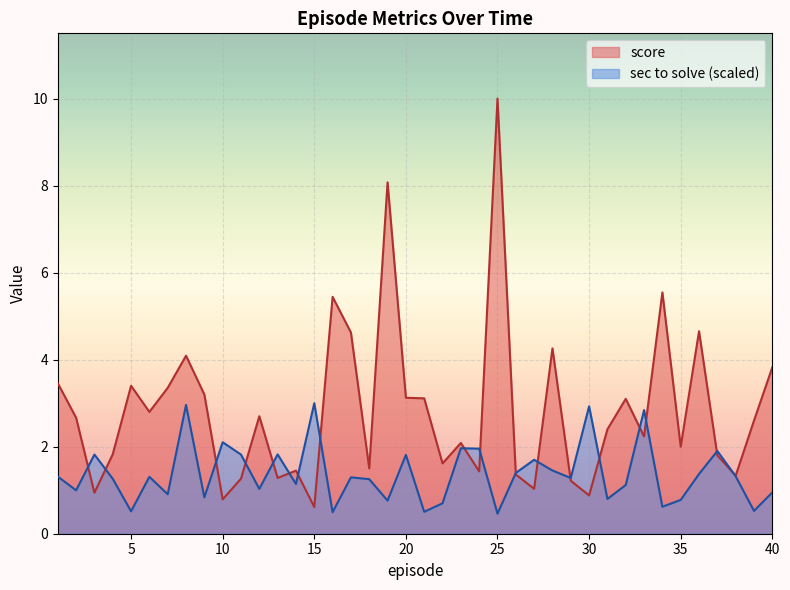

Count the number of data series in this chart.

2